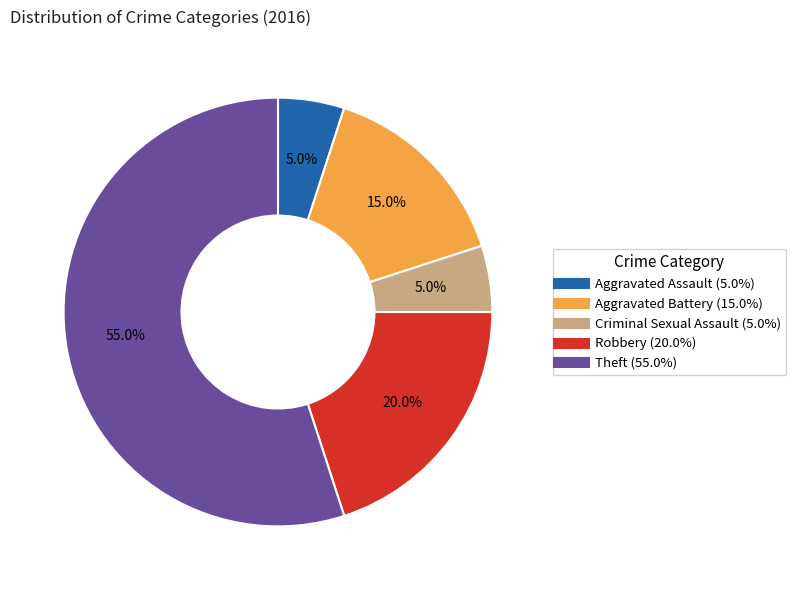

Which category has the biggest portion of the pie?

Theft